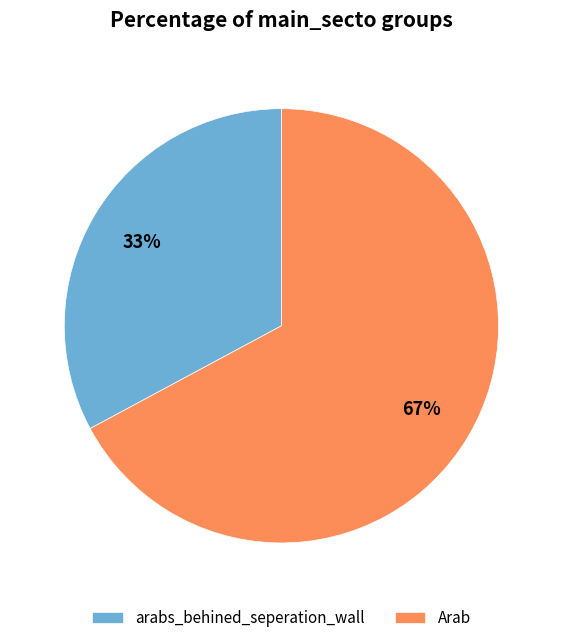

Is the sum of Arab and arabs_behined_seperation_wall greater than half?

Yes